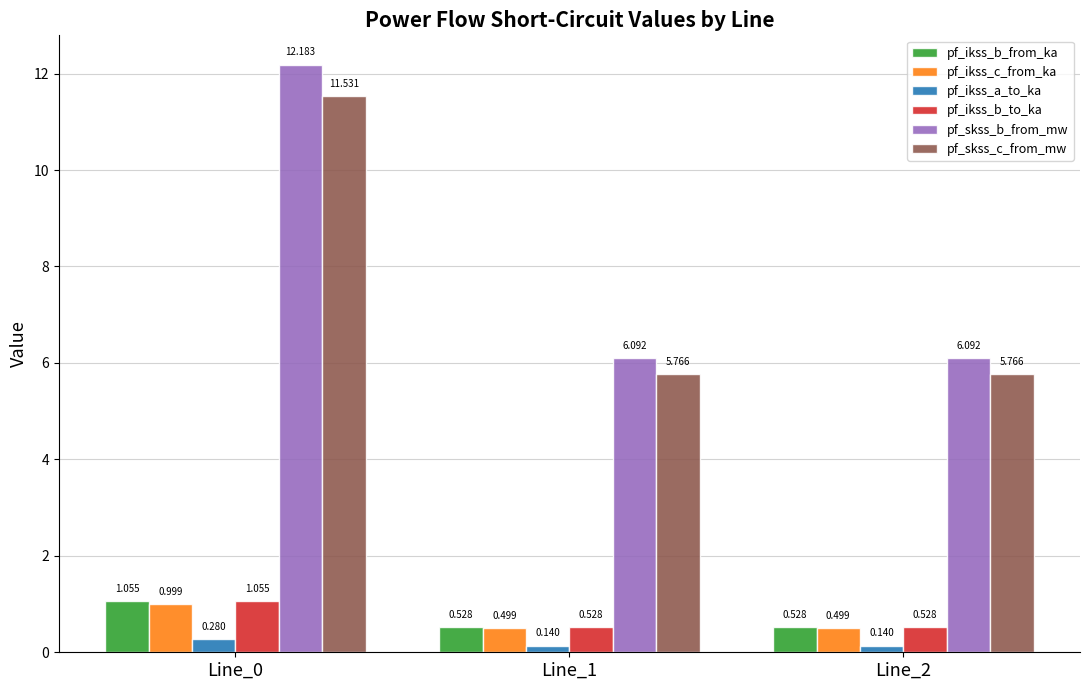

Which series has the largest total across all categories?

pf_skss_b_from_mw